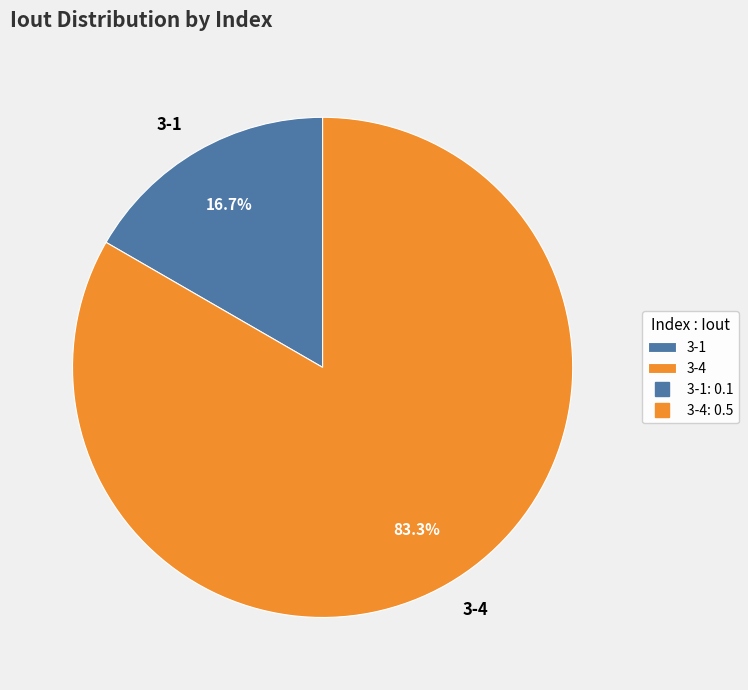

The 3-4 slice represents 83% of the pie. True or false?

True